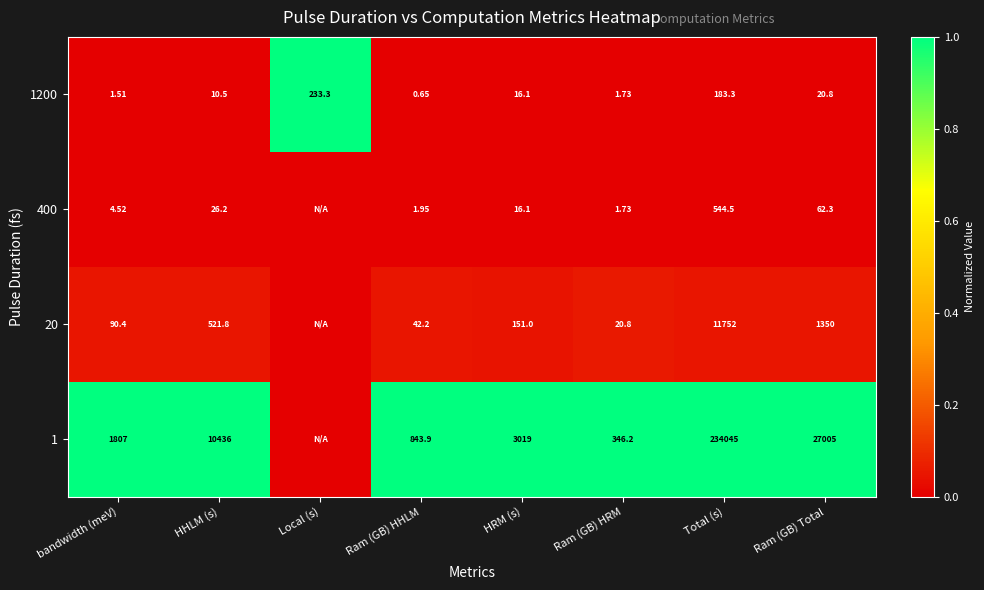

Is the value of 1 at Ram (GB) HRM greater than the value of 1200 at HRM (s)?

Yes